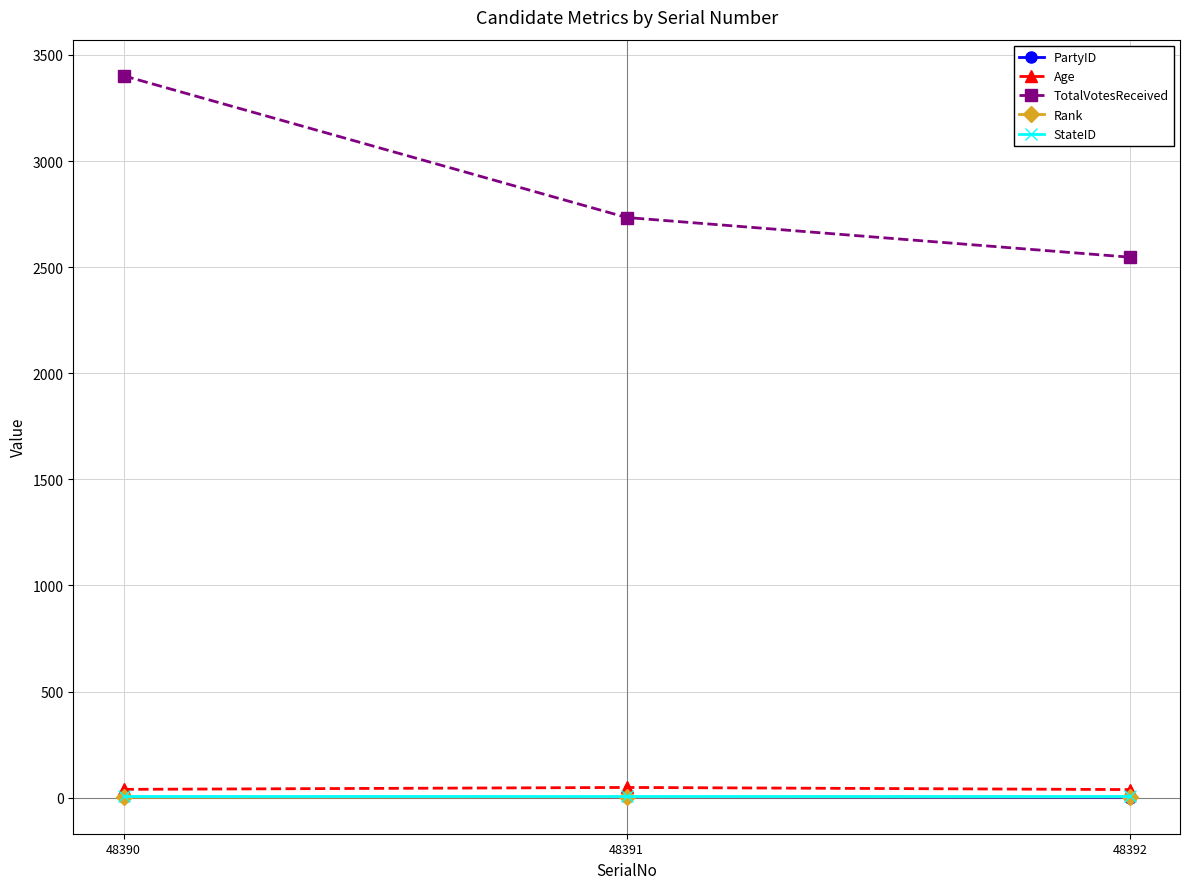

What is the difference between the Rank values at 48392 and 48390?

2